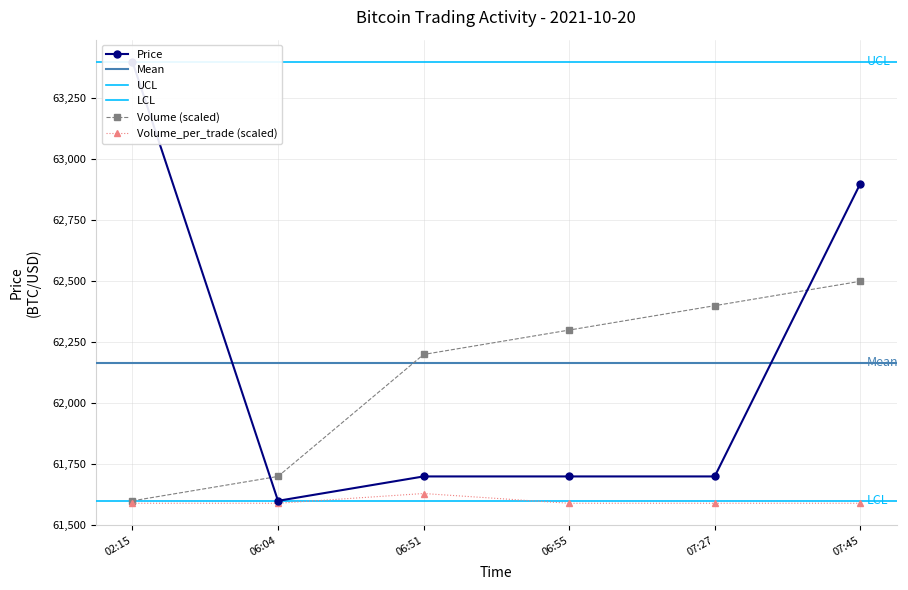

What is the difference between the maximum and minimum values in the Volume_per_trade series?

40